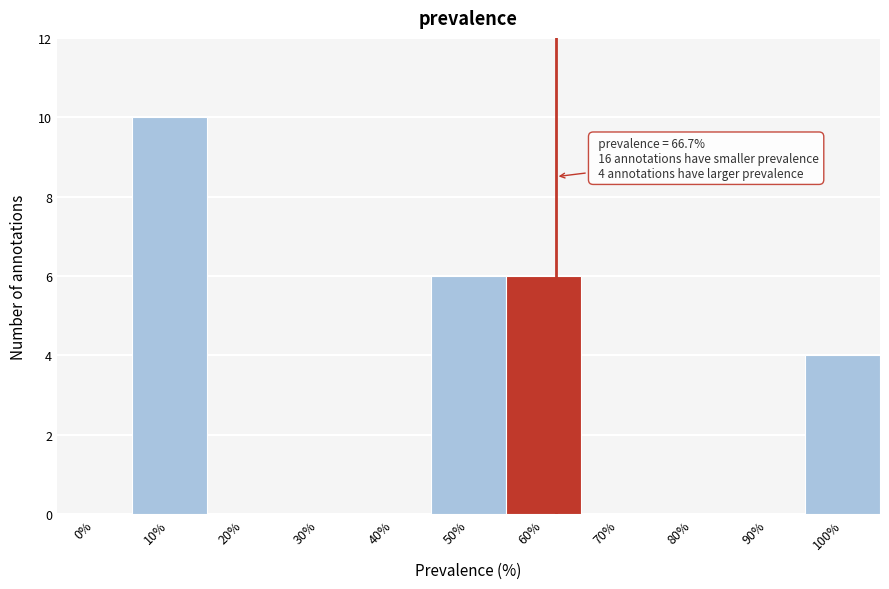

Reading left to right, extract all data points from this chart.

0%=0	10%=10	20%=0	30%=0	40%=0	50%=6	60%=6	70%=0	80%=0	90%=0	100%=4